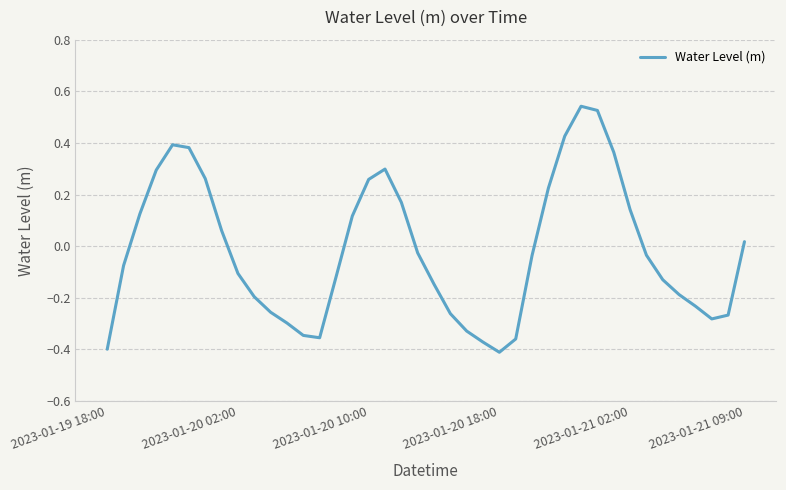

What is the difference between the maximum and minimum values?

1.0